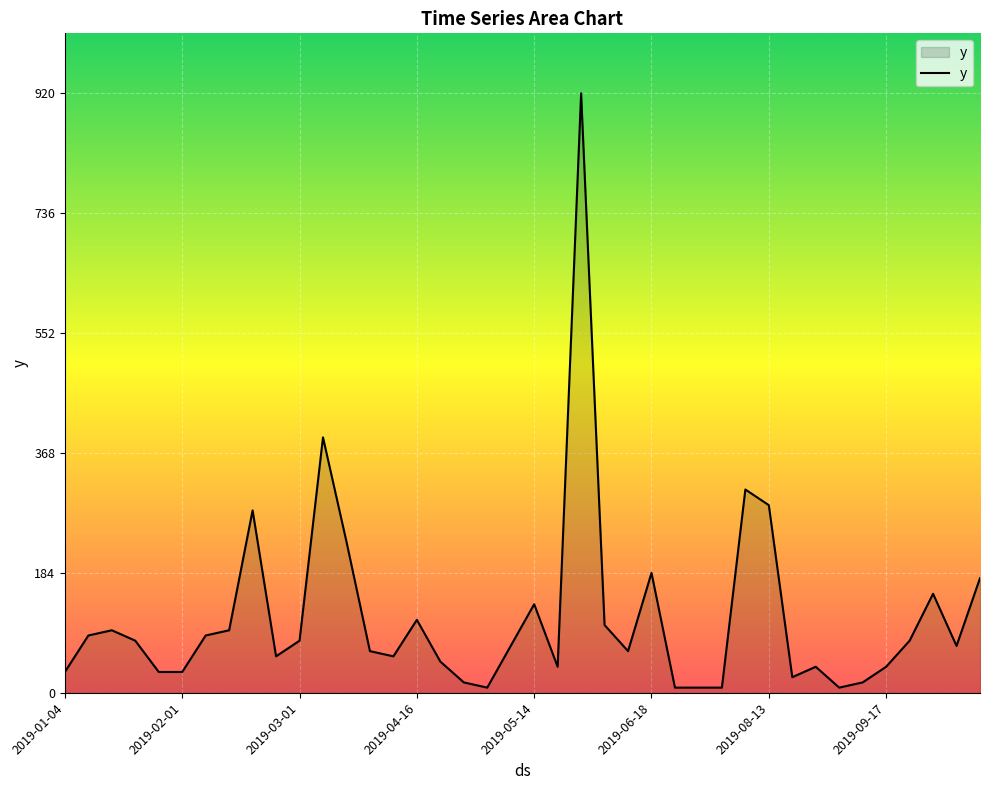

True or false: the data has more than 2 interior local peaks.

True